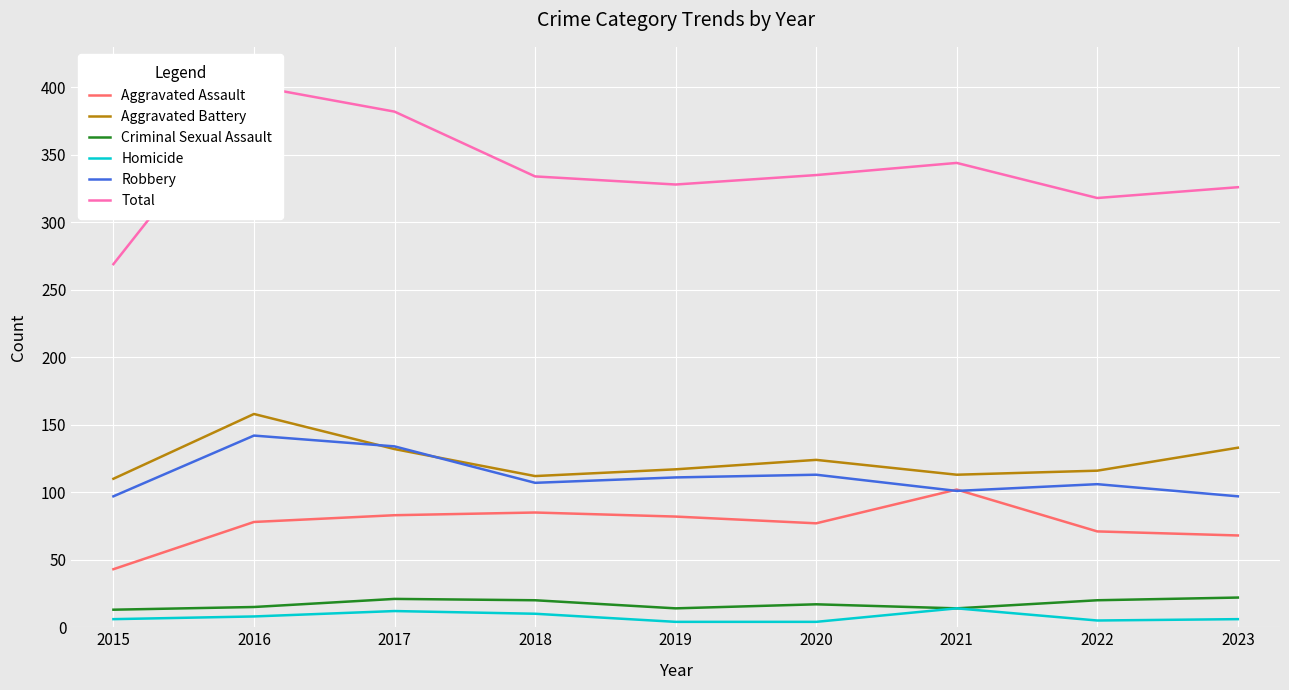

How many distinct data groups are displayed?

6